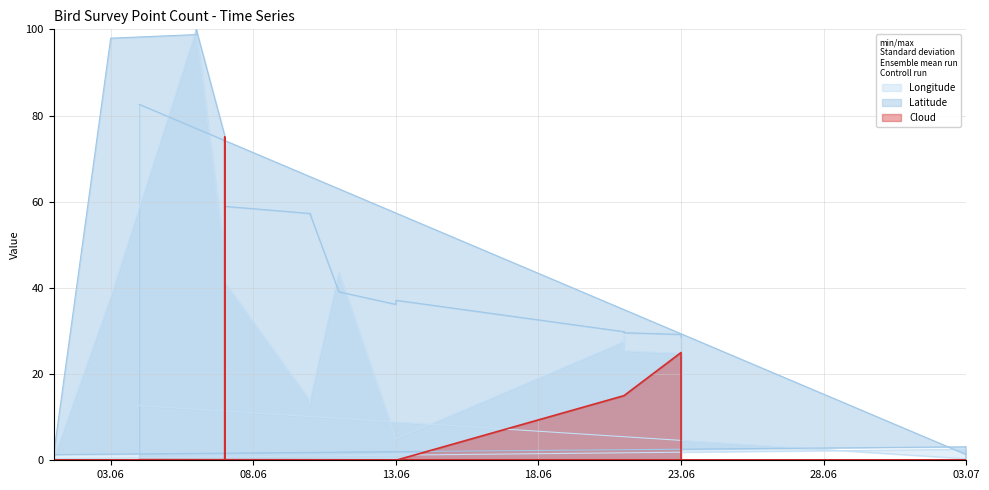

What is the spread (max minus min) of values at 2013-07-03?

1.3